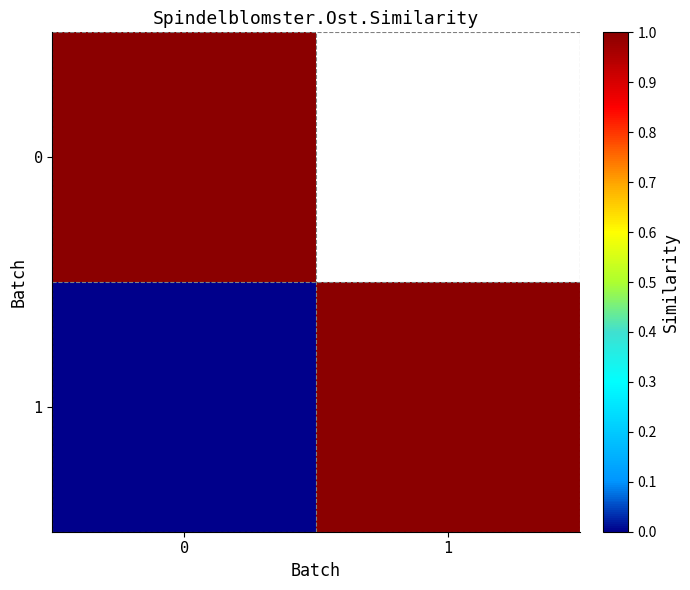

Is the value of 1 at 1 greater than the value of 0 at 0?

No